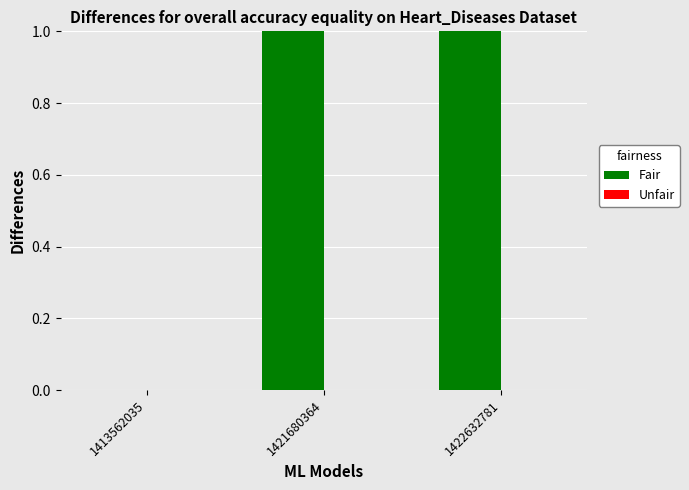

Reading left to right, transcribe all the data shown in this chart.

1413562035=0	1421680364=1	1422632781=1